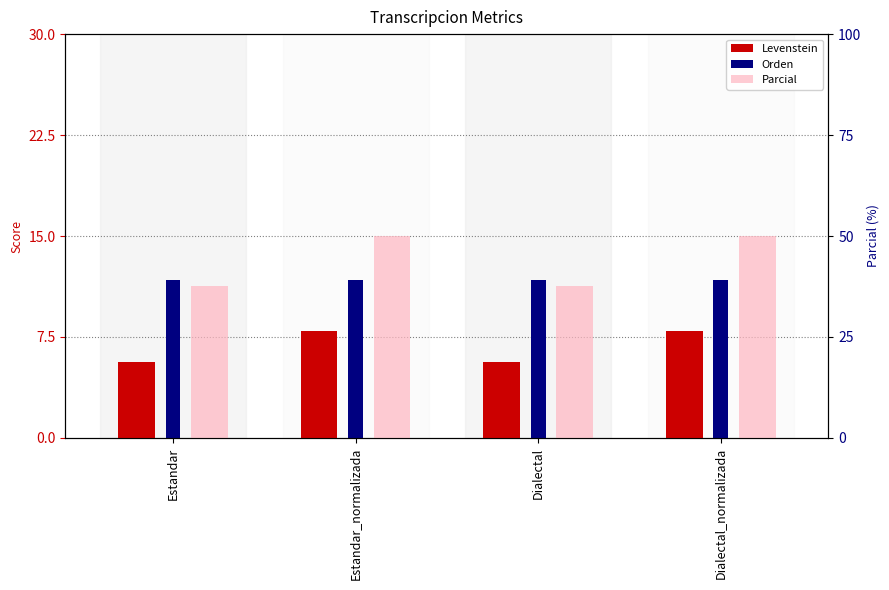

How many groups of bars are there?

4